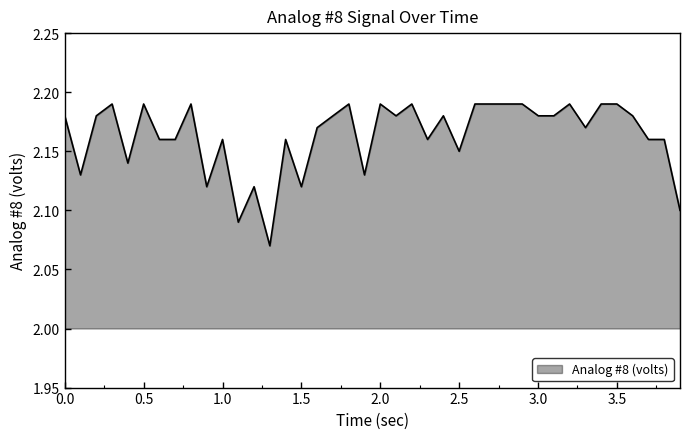

Rank the categories by value from highest to lowest.

0.3, 0.5, 0.8, 1.801, 2.0, 2.2, 2.6, 2.7, 2.8, 2.9, 3.2, 3.4, 3.5, 0.0, 0.2, 1.7, 2.1, 2.4, 3.002, 3.1, 3.6, 1.6, 3.301, 0.6, 0.7, 1.0, 1.4, 2.3, 3.7, 3.8, 2.5, 0.4, 0.1, 1.9, 0.9, 1.2, 1.5, 3.9, 1.1, 1.3